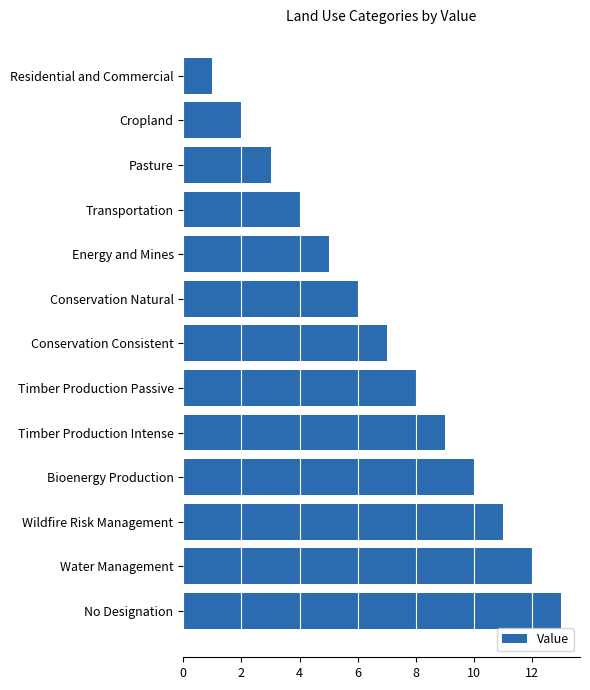

Between Energy and Mines and Transportation, which is larger?

Energy and Mines